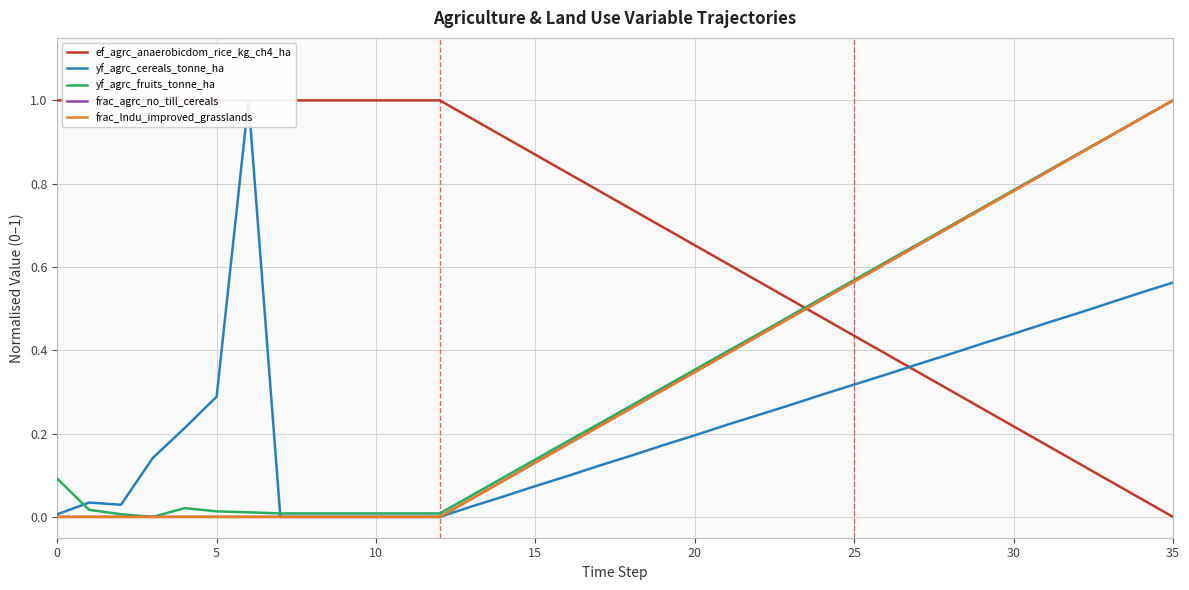

Which category has the highest value in the frac_agrc_no_till_cereals series?

35